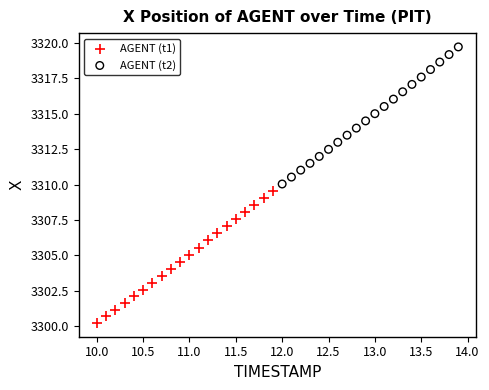

Which series has the largest Y range (max minus min)?

AGENT (t2)